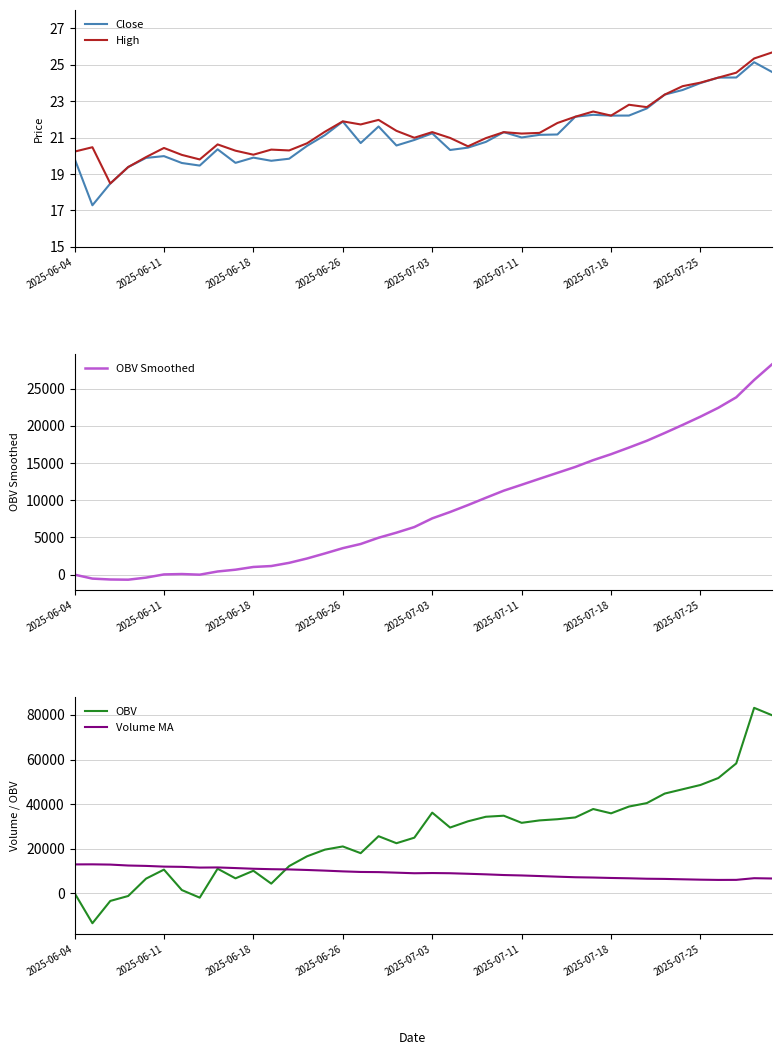

What is the highest value of the High series?

25.7